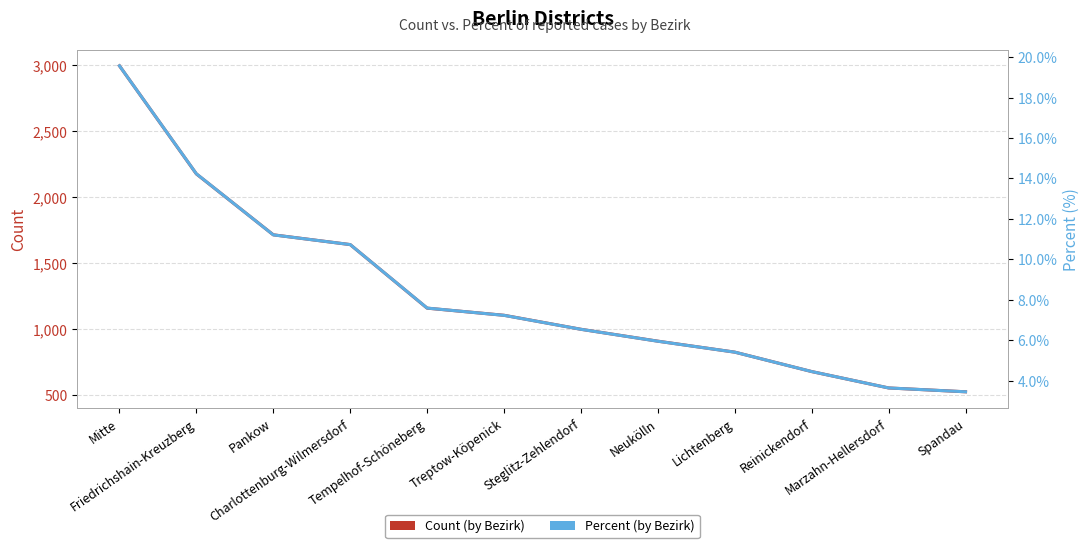

Is the value of Percent (by Bezirk) at Marzahn-Hellersdorf greater than the value of Count (by Bezirk) at Neukölln?

No